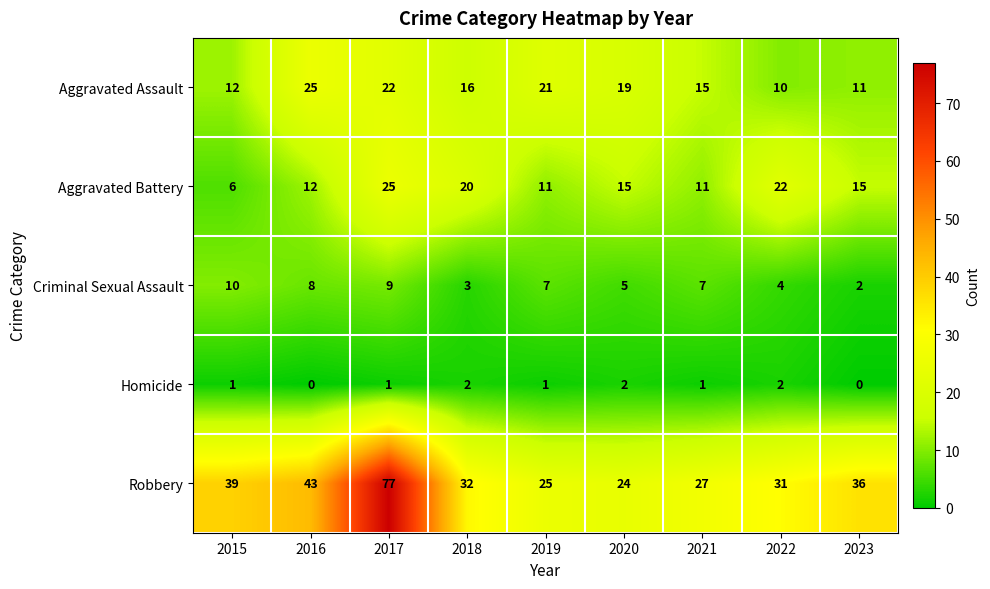

Where does the Aggravated Battery series first go above 15?

2017